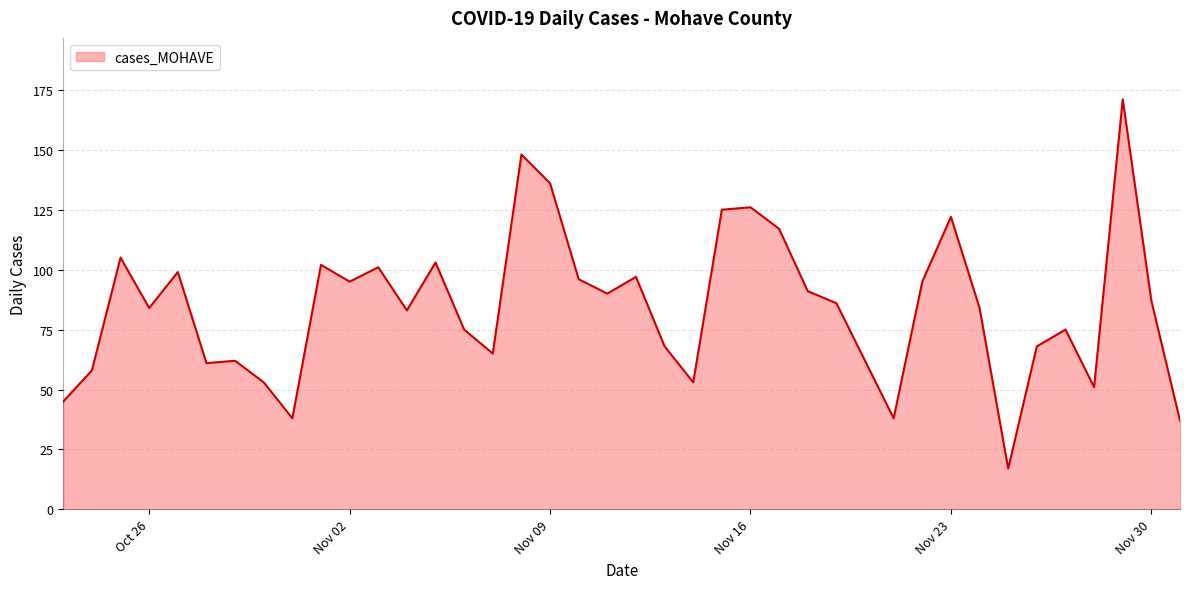

What is the minimum value shown in the chart?

17